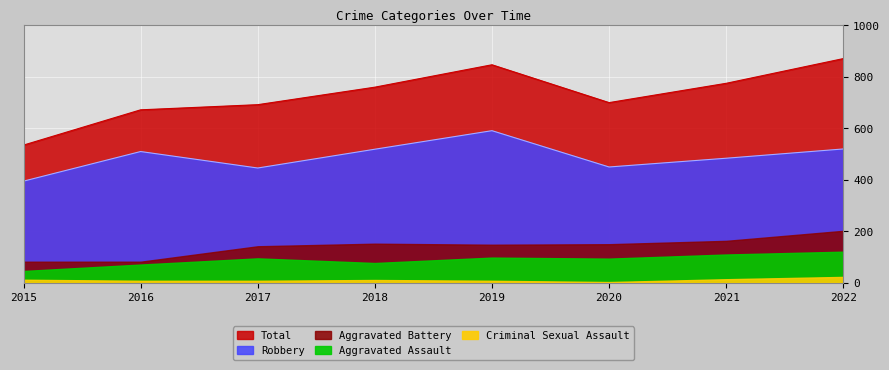

What is the maximum value for Aggravated Assault?

121